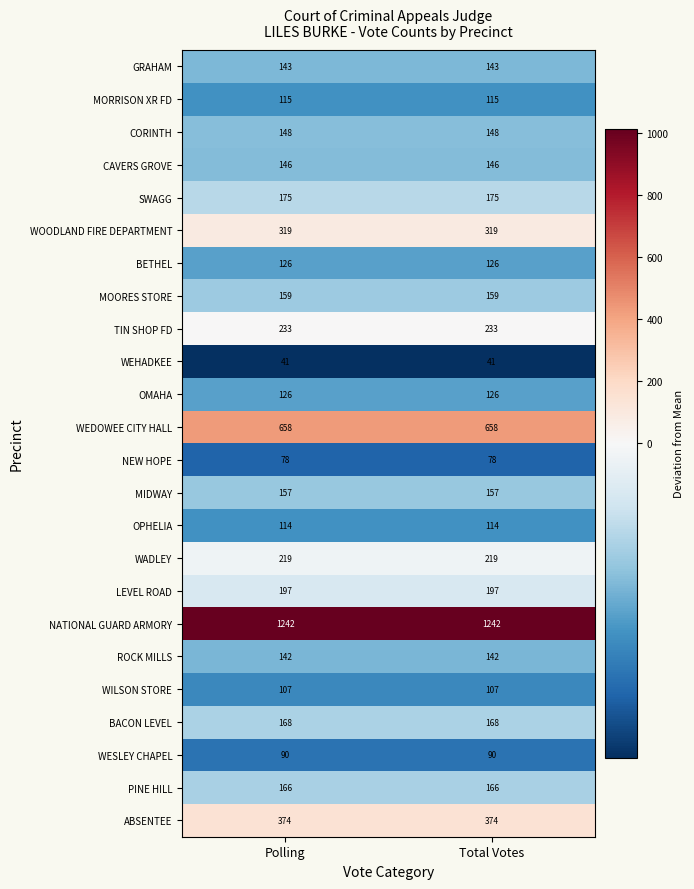

The TIN SHOP FD series shows 233 at Total Votes. True or false?

True